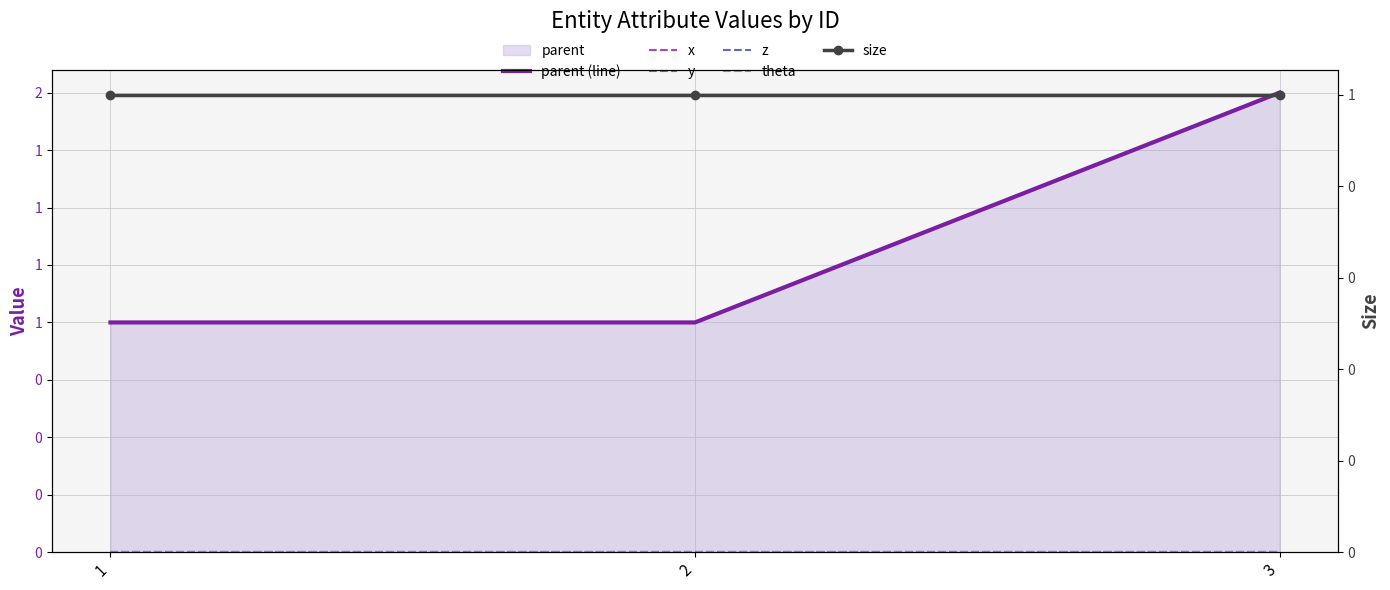

Reading left to right, transcribe all the data shown in this chart.

parent (line): 1=1	2=1	3=2
x: 1=0	2=0	3=0
y: 1=0	2=0	3=0
z: 1=0	2=0	3=0
theta: 1=0	2=0	3=0
size: 1=1	2=1	3=1